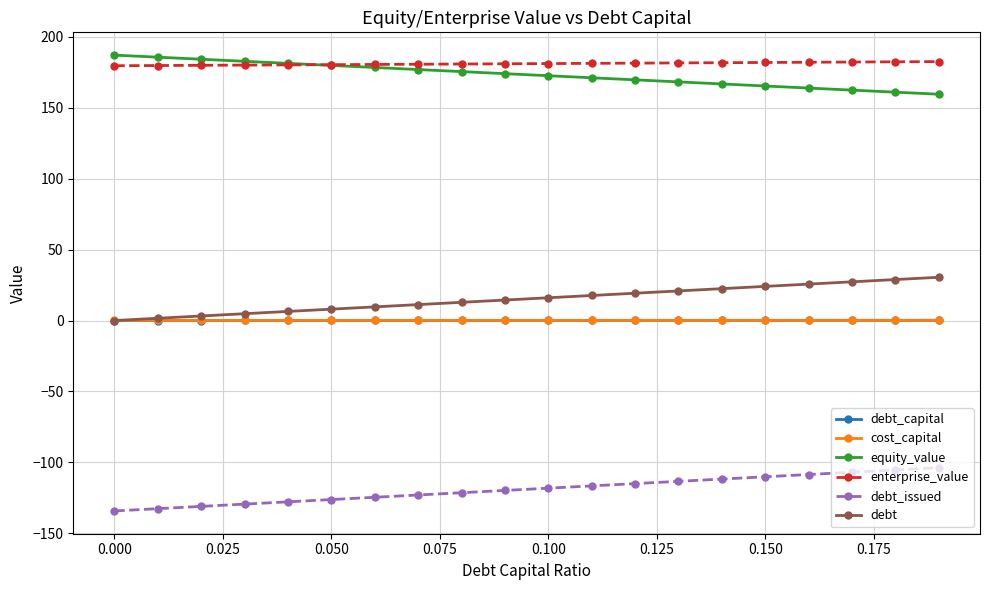

True or false: enterprise_value and debt_capital intersect in this chart.

False